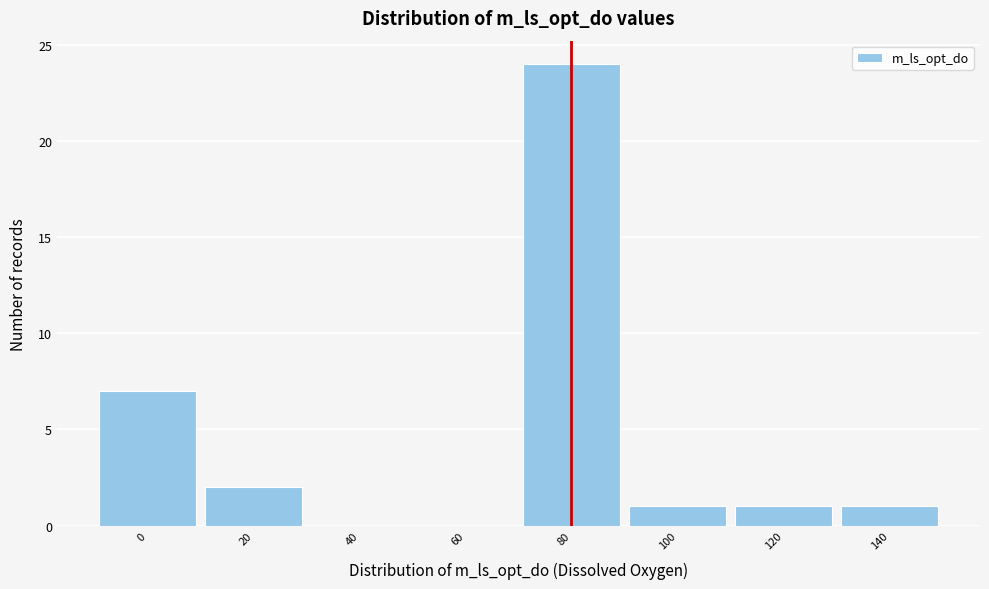

Reading right to left, list all the values displayed in this chart.

140=1	120=1	100=1	80=24	60=0	40=0	20=2	0=7